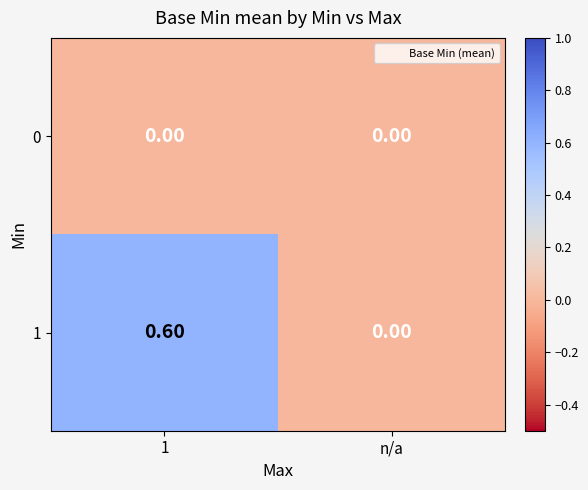

Which series has the widest spread of values?

1